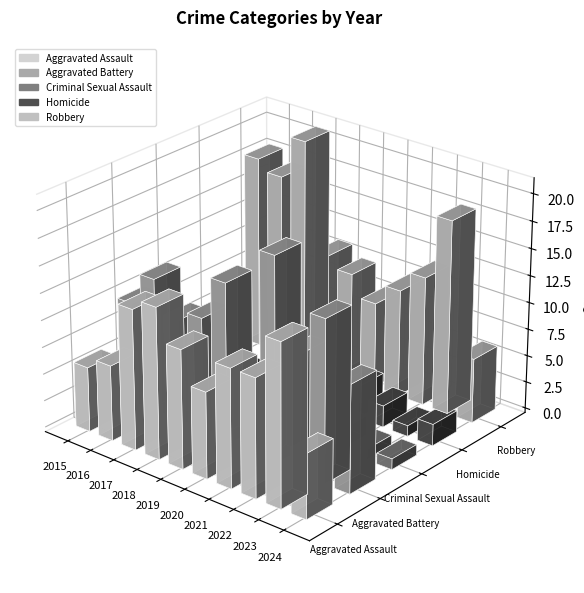

Reading right to left, transcribe all the data shown in this chart.

Aggravated Assault: 2024=6	2023=15	2022=11	2021=11	2020=8	2019=11	2018=14	2017=13	2016=7	2015=6
Aggravated Battery: 2024=10	2023=15	2022=11	2021=19	2020=7	2019=15	2018=11	2017=10	2016=13	2015=10
Criminal Sexual Assault: 2024=1	2023=1	2022=2	2021=0	2020=0	2019=4	2018=3	2017=4	2016=4	2015=3
Homicide: 2024=2	2023=1	2022=2	2021=3	2020=1	2019=0	2018=0	2017=1	2016=0	2015=0
Robbery: 2024=6	2023=18	2022=12	2021=10	2020=8	2019=10	2018=11	2017=21	2016=17	2015=18